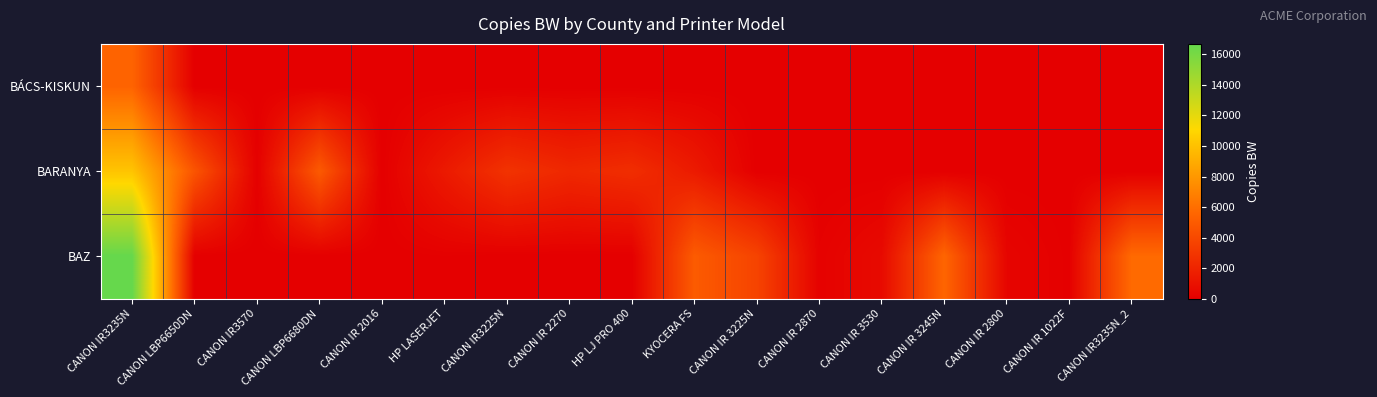

Which has a higher value, CANON IR 2270 or CANON IR3570?

CANON IR 2270